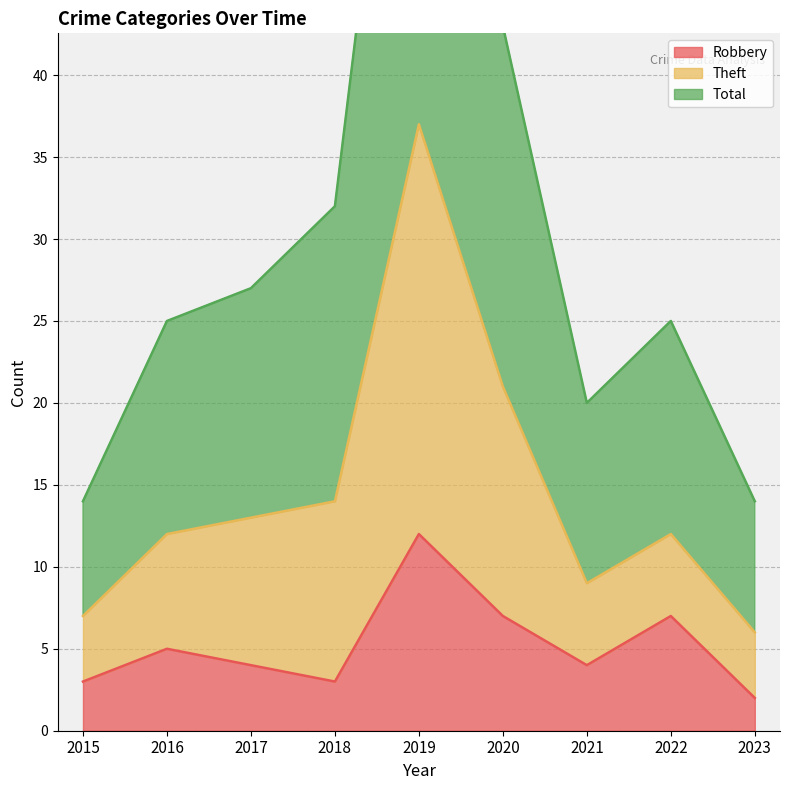

What is the minimum value for Robbery?

2